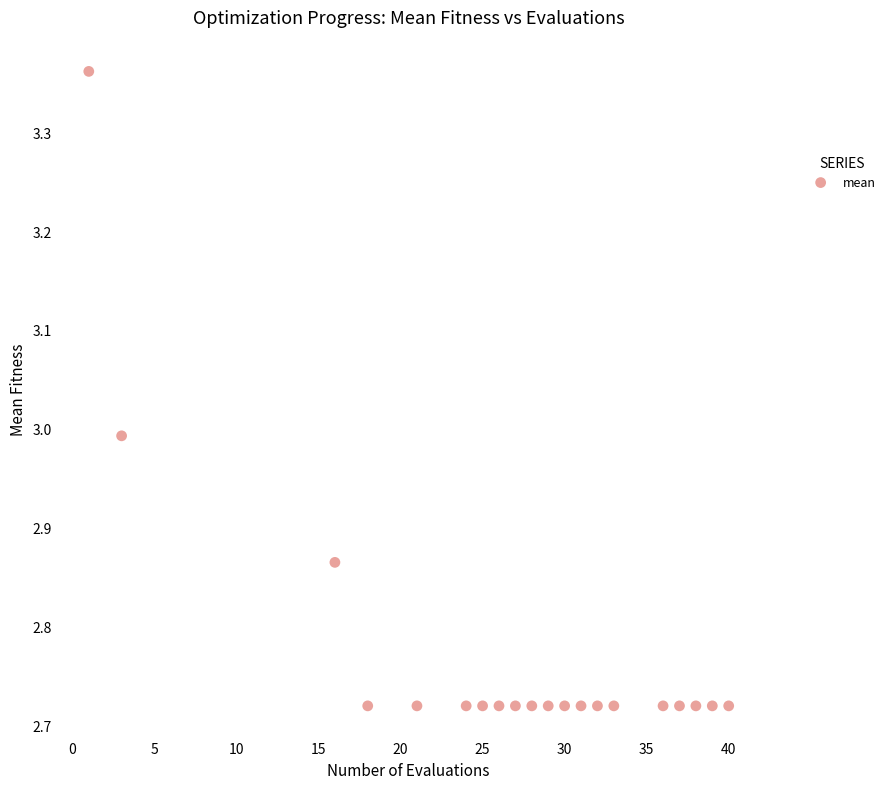

What is the range of X values (max minus min)?

39.0